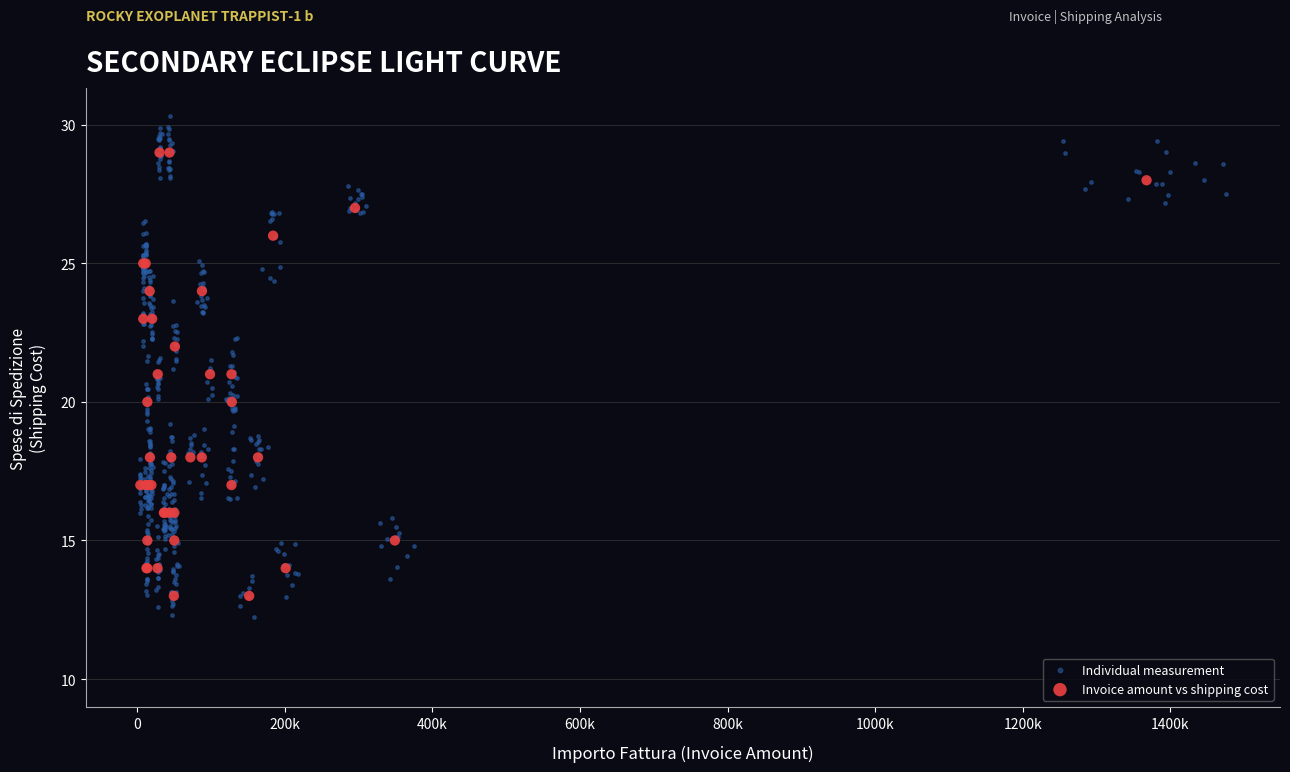

Which series contains the highest Y value?

Individual measurement